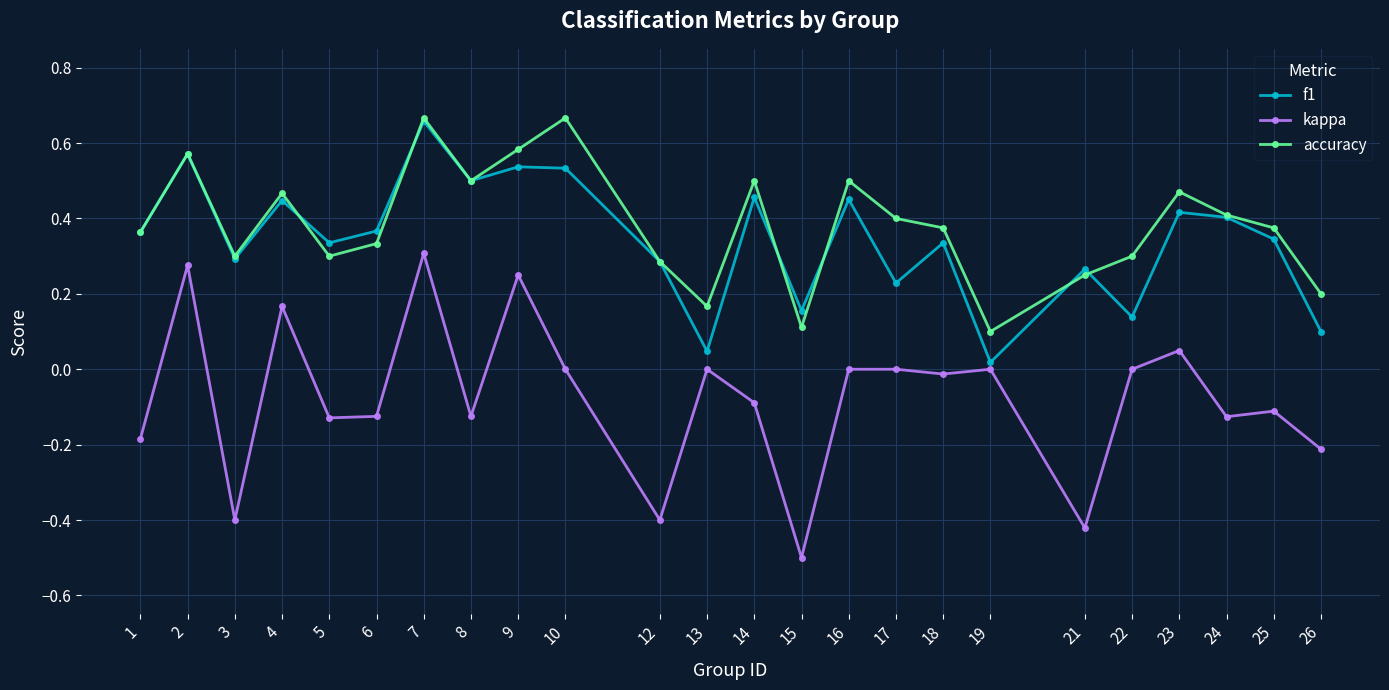

True or false: kappa has more than 2 points higher than both neighbors.

True